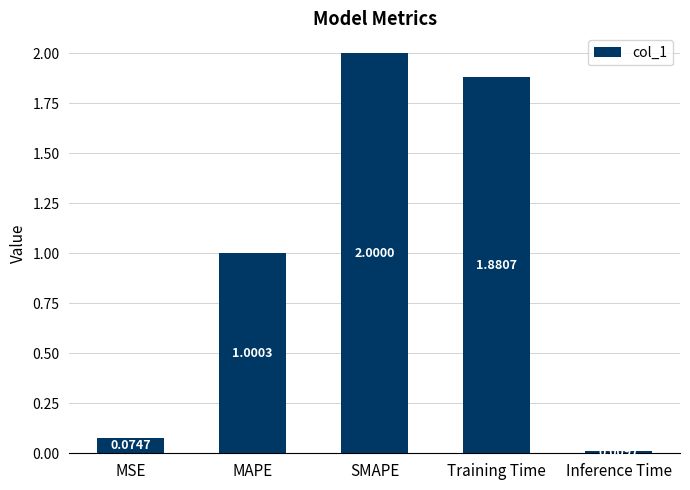

Which category has the lowest value across all series?

Inference Time